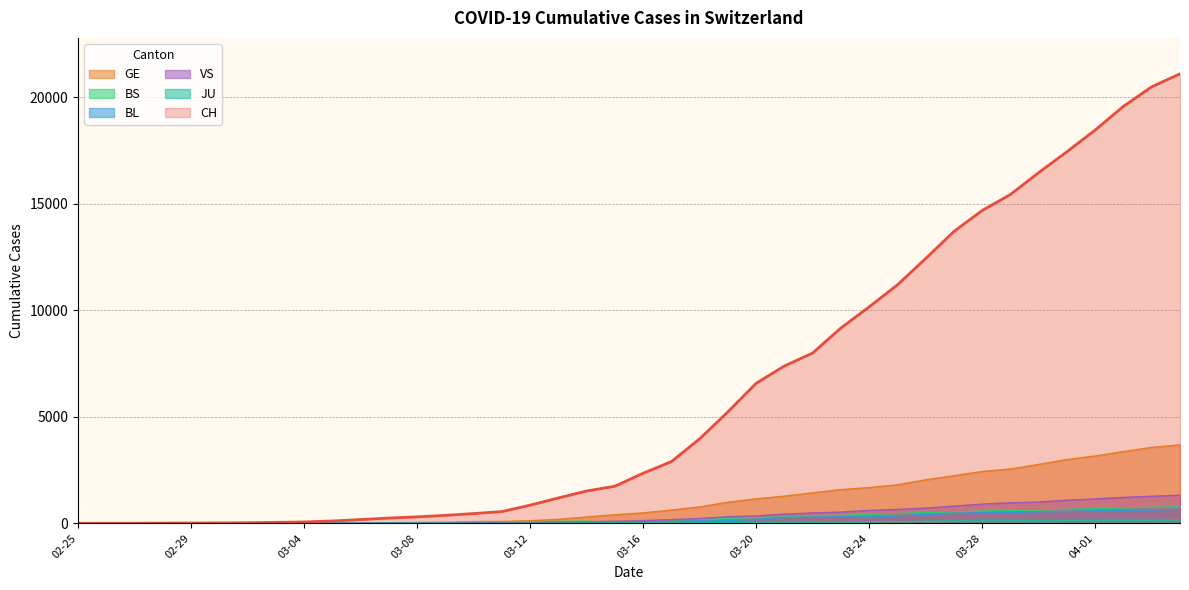

The VS series shows 2 at 2020-03-02. True or false?

False